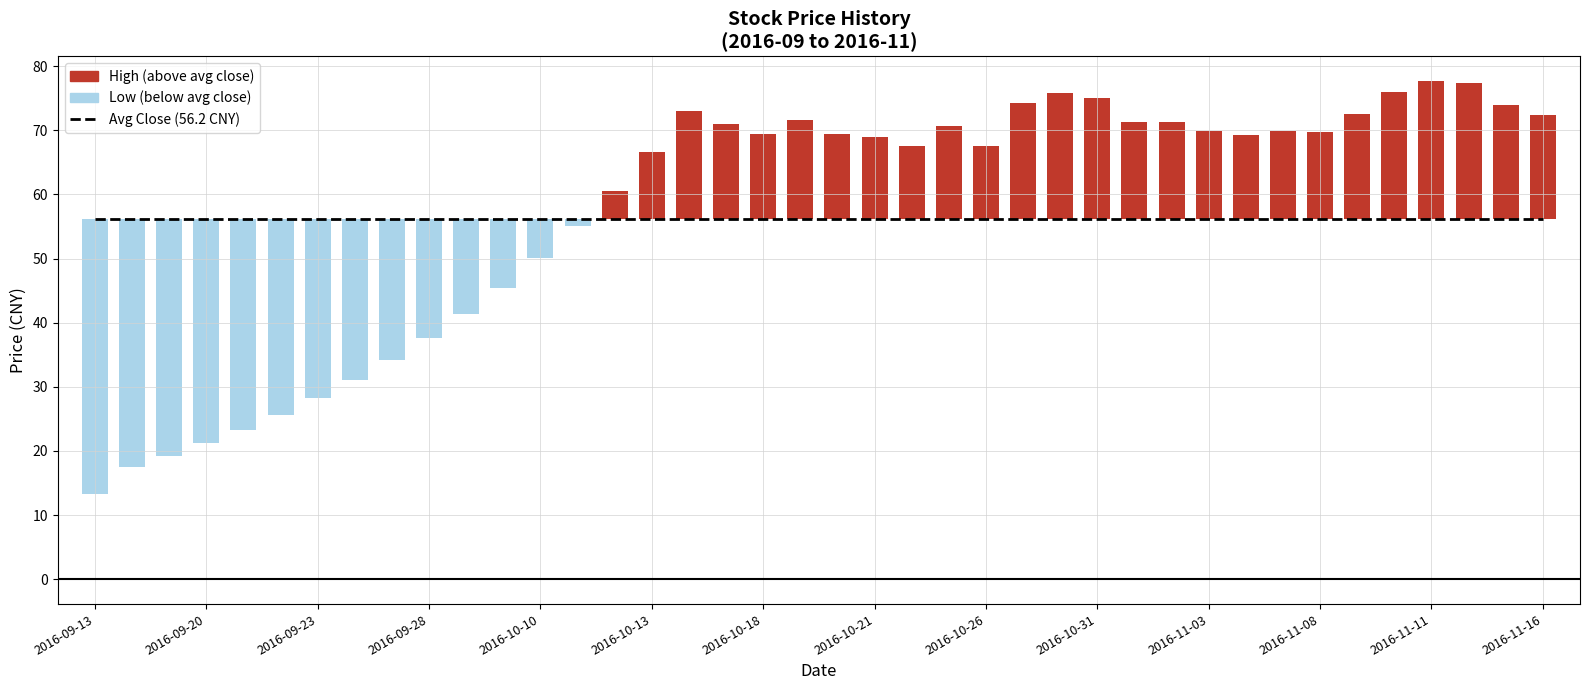

Read the 开盘价 value at 2016-11-08.

69.5